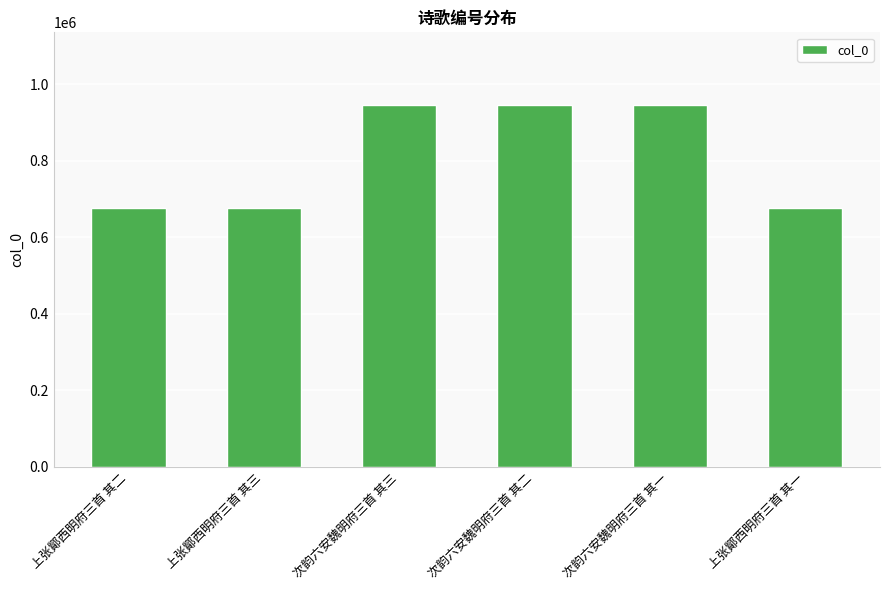

What is the smallest value displayed?

676885